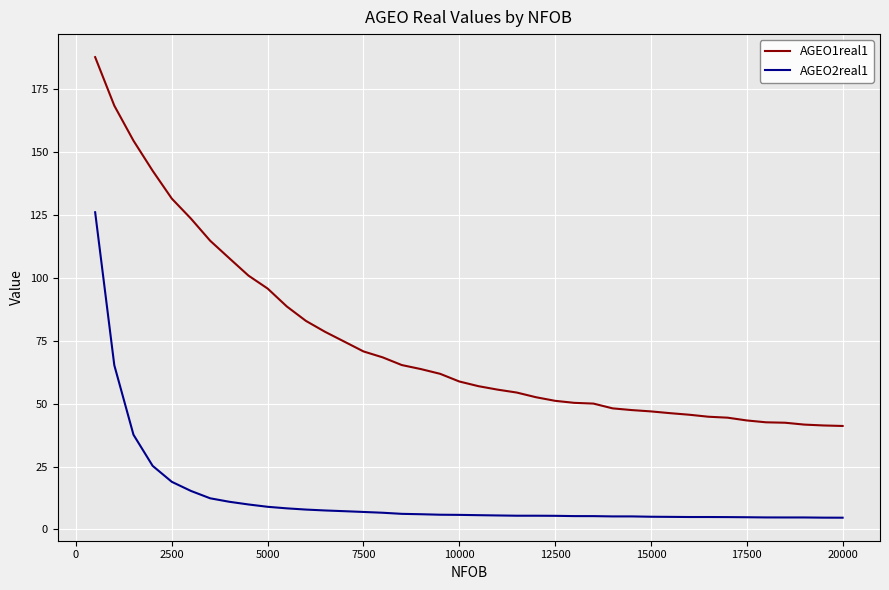

Which series has the largest total across all categories?

AGEO1real1